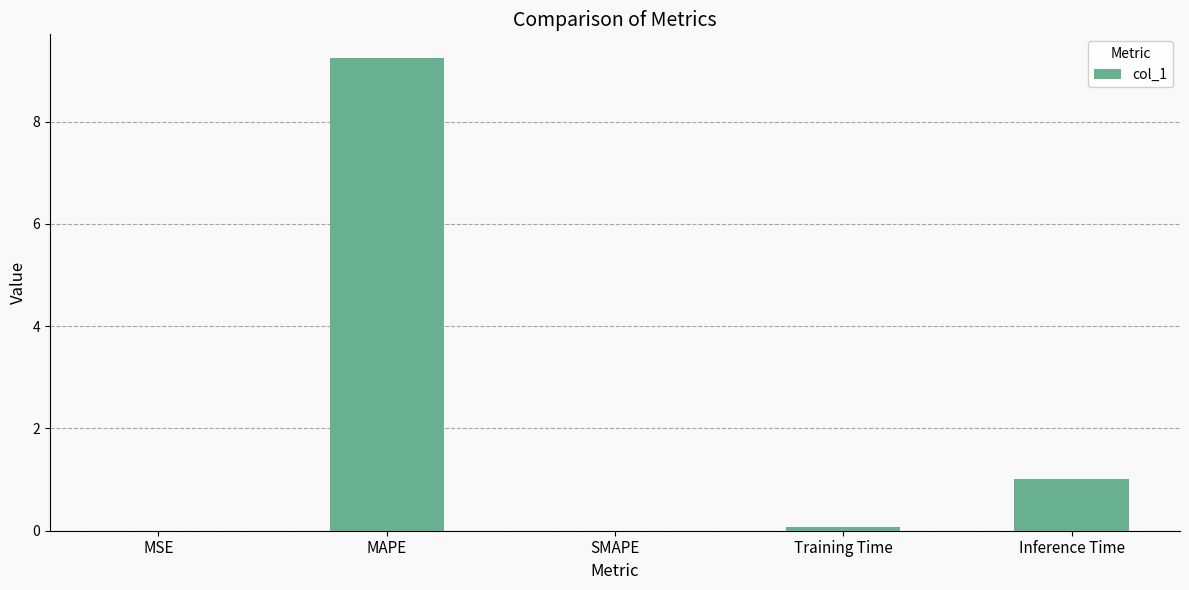

The value at SMAPE is 0.0. True or false?

True